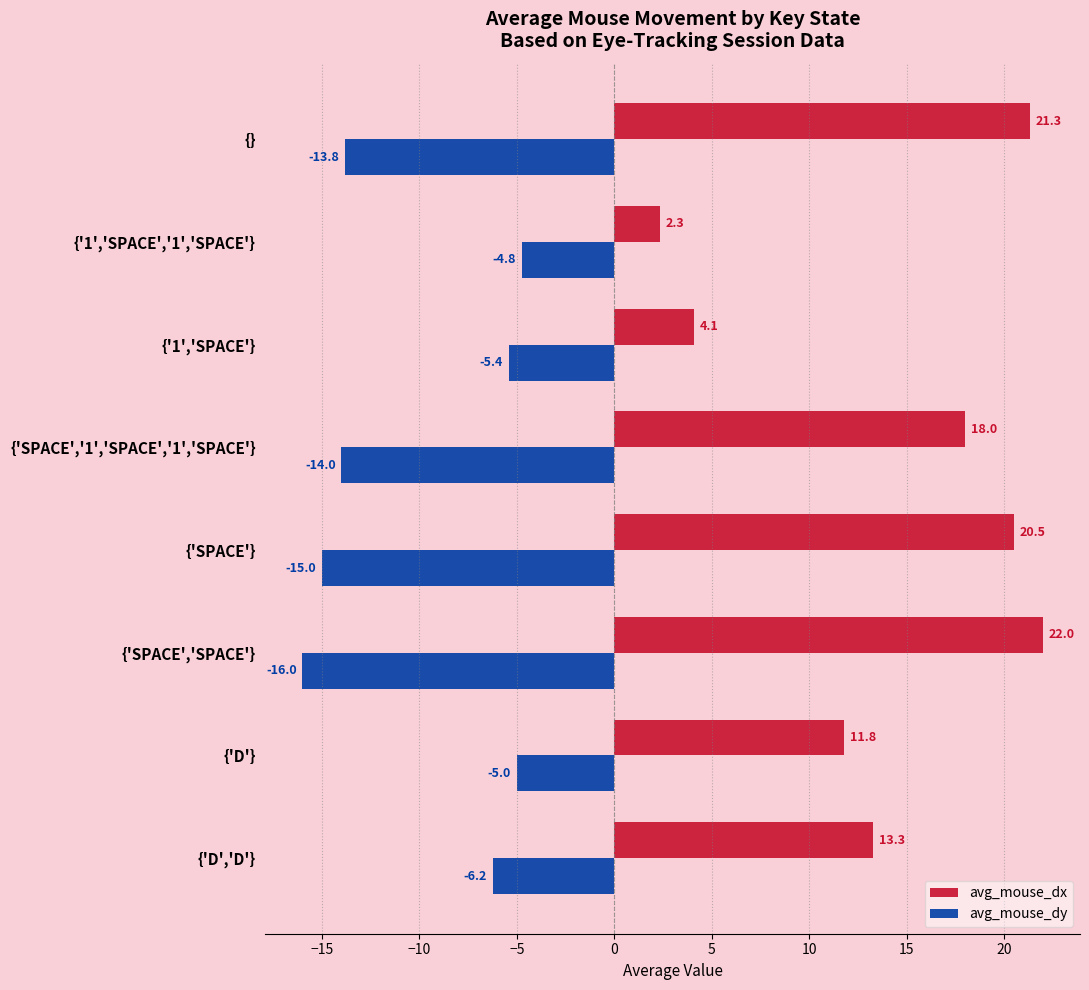

Which series has the widest spread of values?

avg_mouse_dx